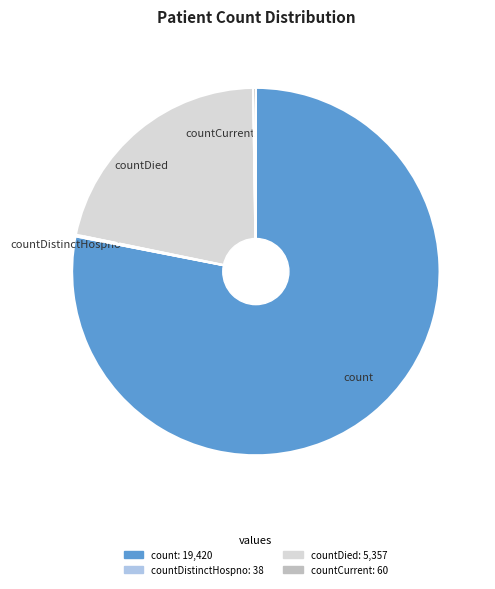

What is the majority slice?

count